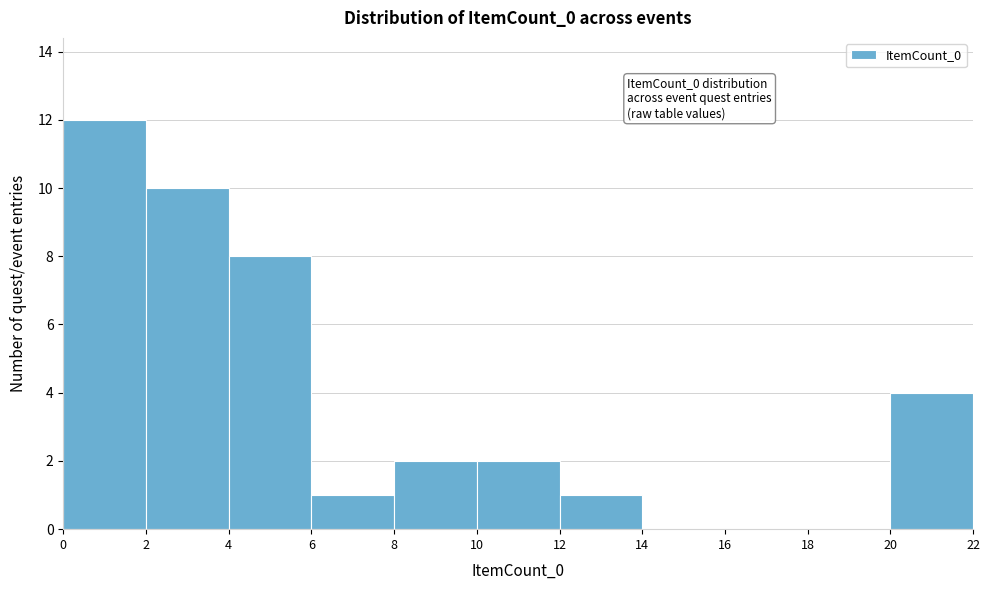

Over which range of the x-axis is the bar tallest?

0 to 2